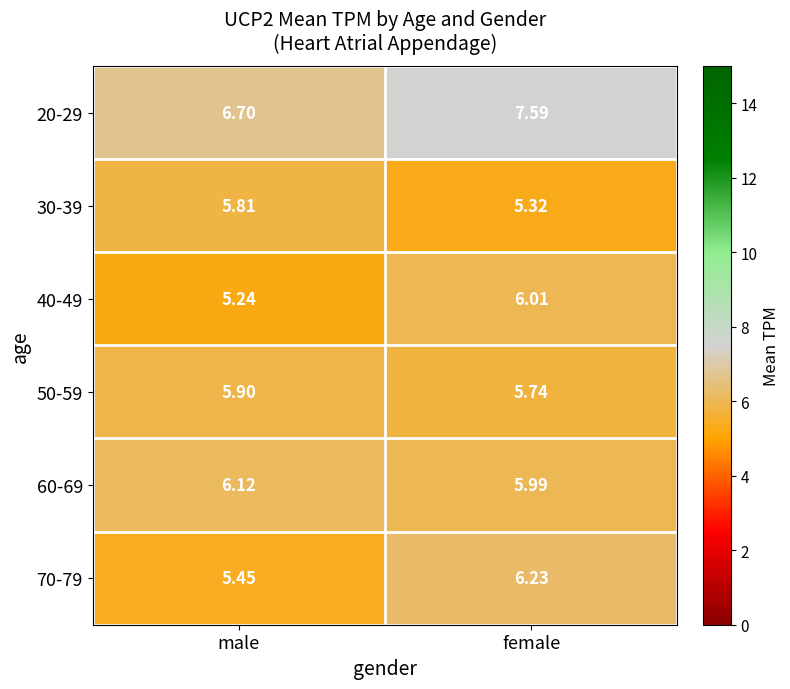

Where is 40-49 nearest to the value 5?

male